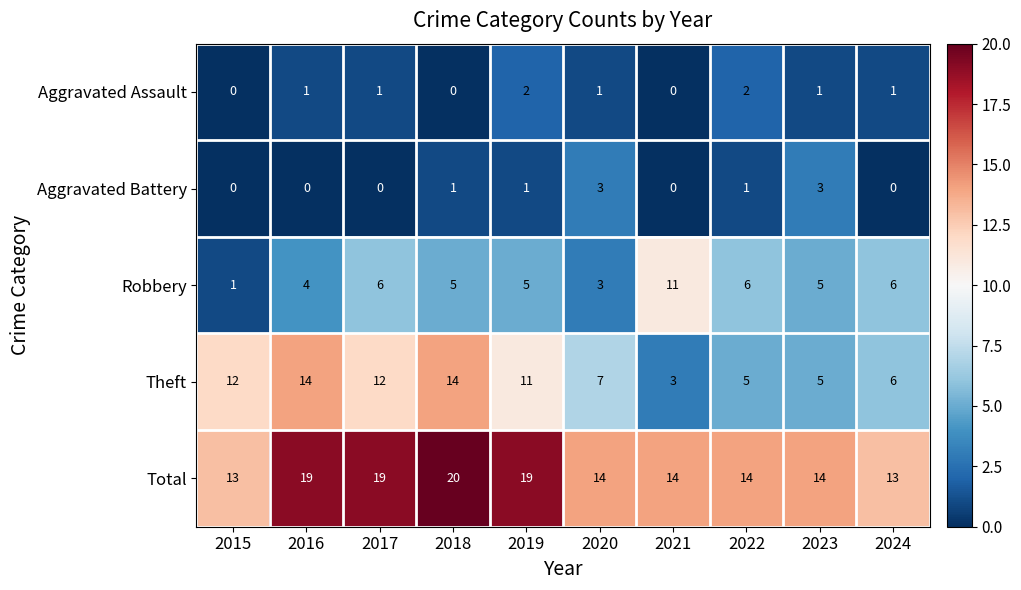

Rank the series by their maximum value, from highest to lowest.

Total, Theft, Robbery, Aggravated Battery, Aggravated Assault